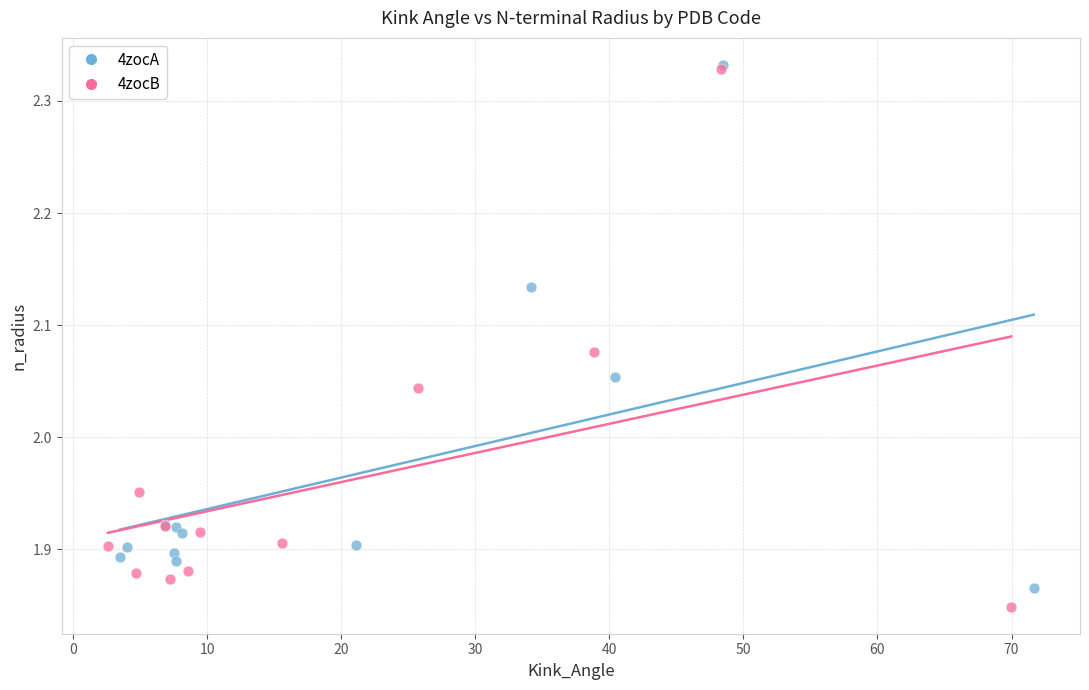

Which series has the widest spread of Y values?

4zocB